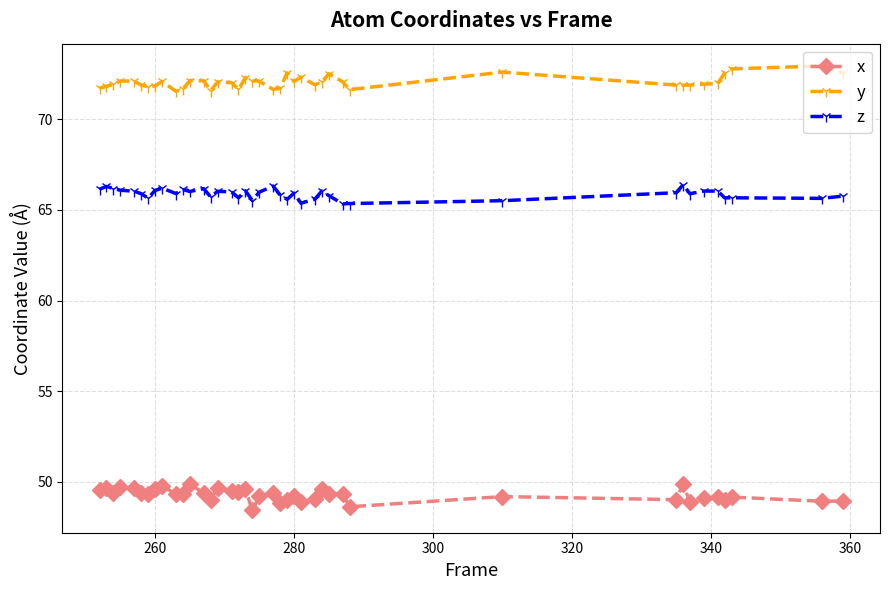

What is the value of the z point at the 11th from the left?

66.1